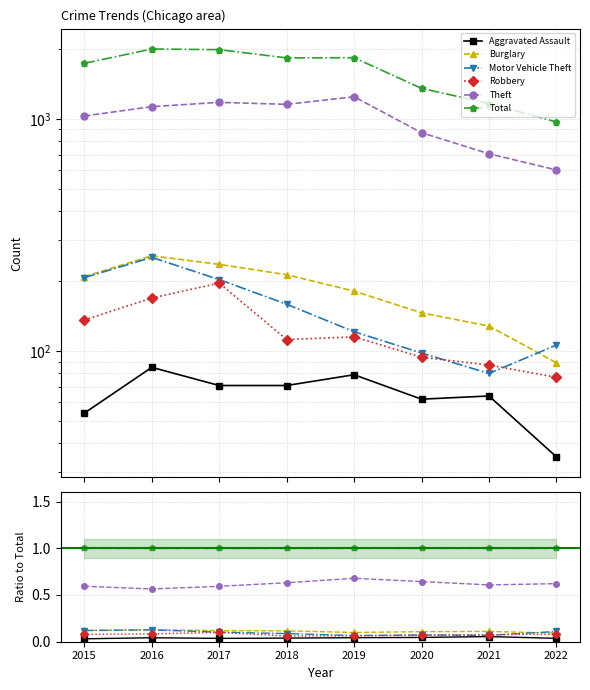

True or false: Theft has more than 0 points higher than both neighbors.

True